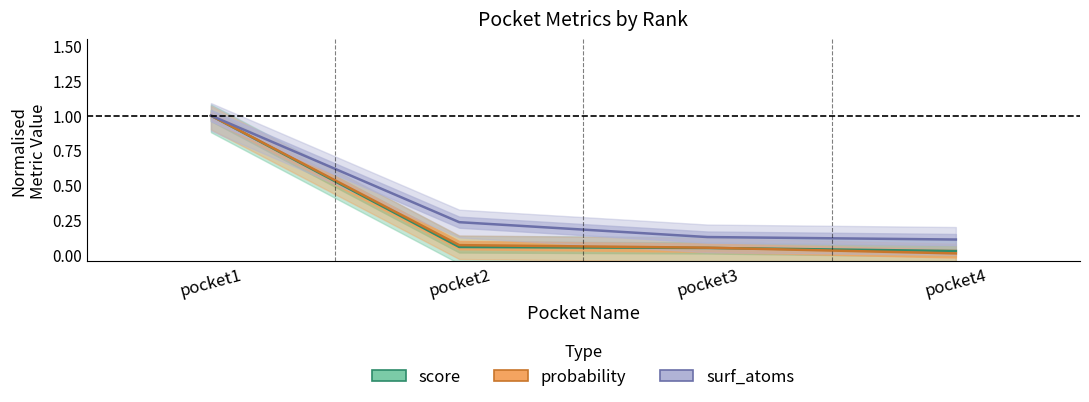

What value does the surf_atoms series have at pocket4?

0.1